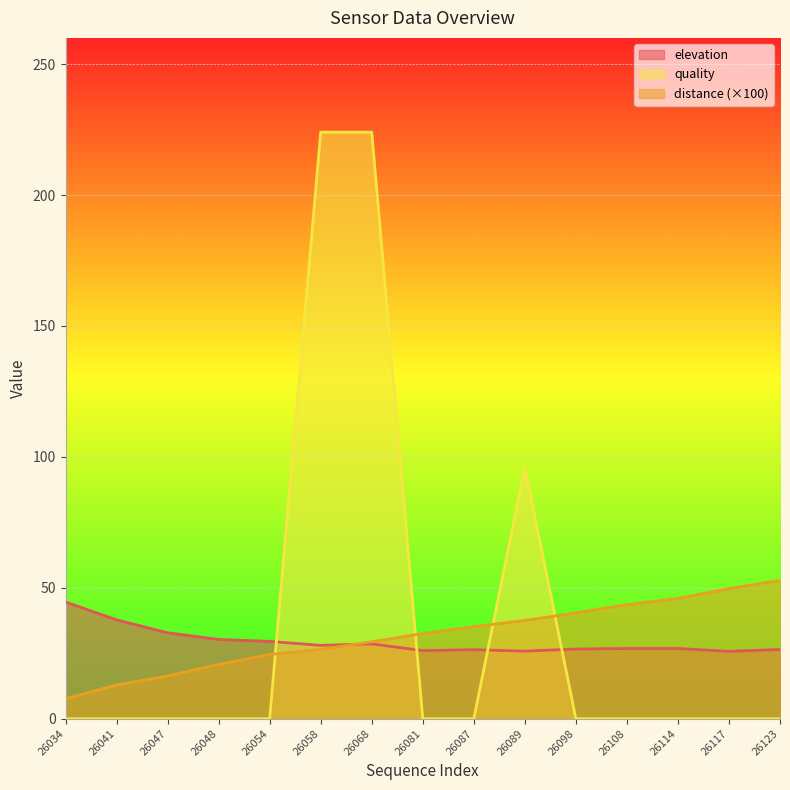

Which series has the largest total across all categories?

quality